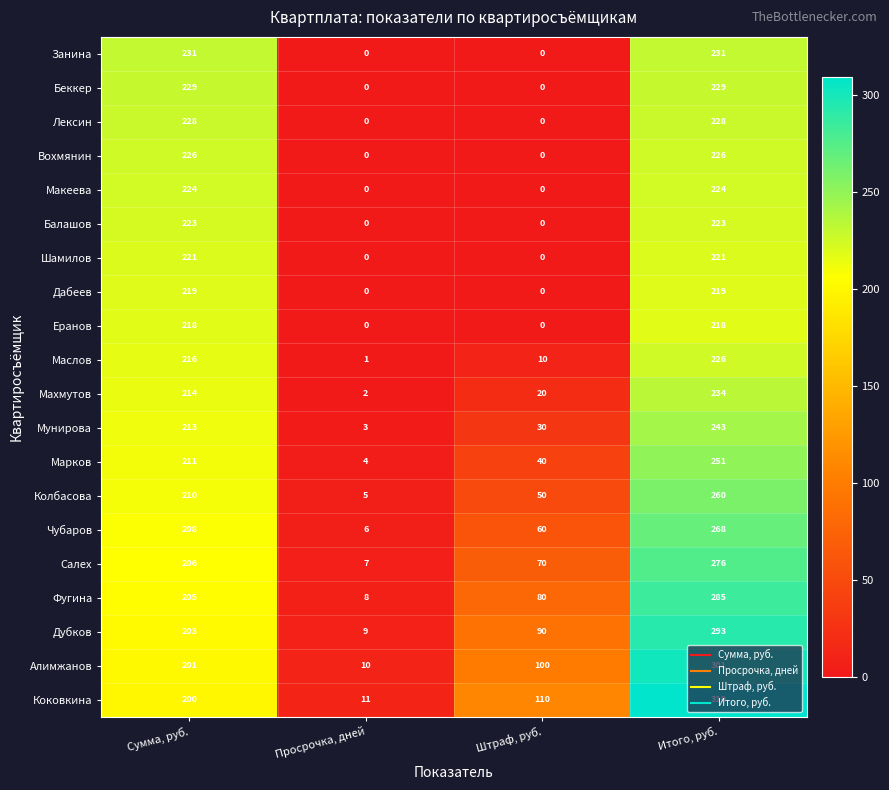

Count the Балашов values in the range 0 to 223.

4